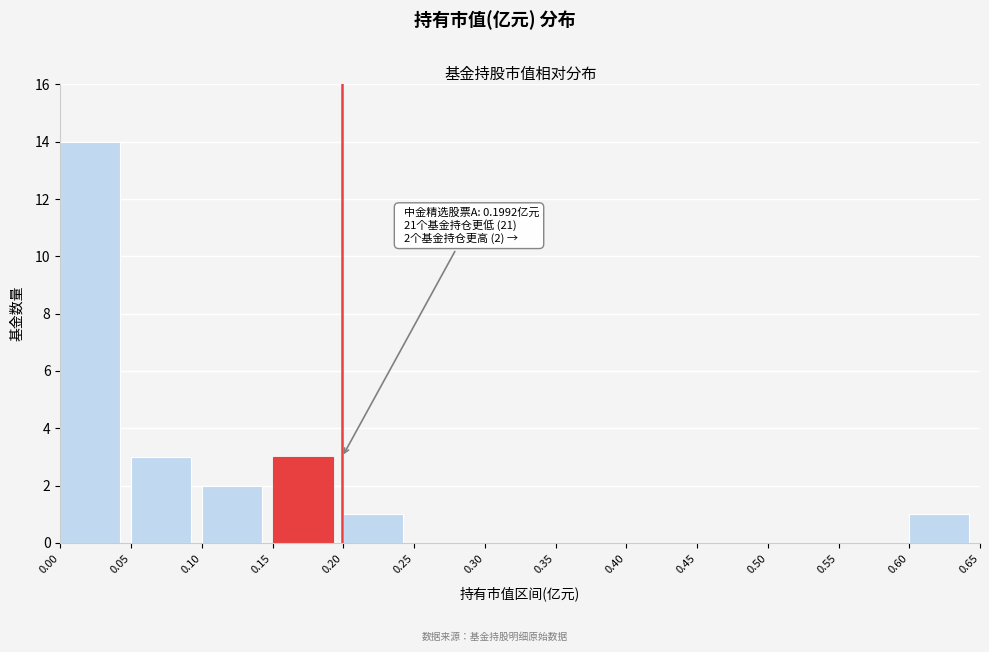

Over which range of the x-axis is the bar tallest?

0.00 to 0.05